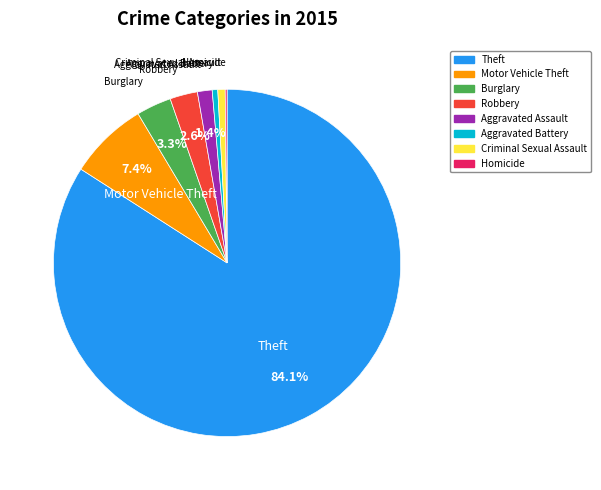

Is there any slice that represents more than half of the pie?

Yes